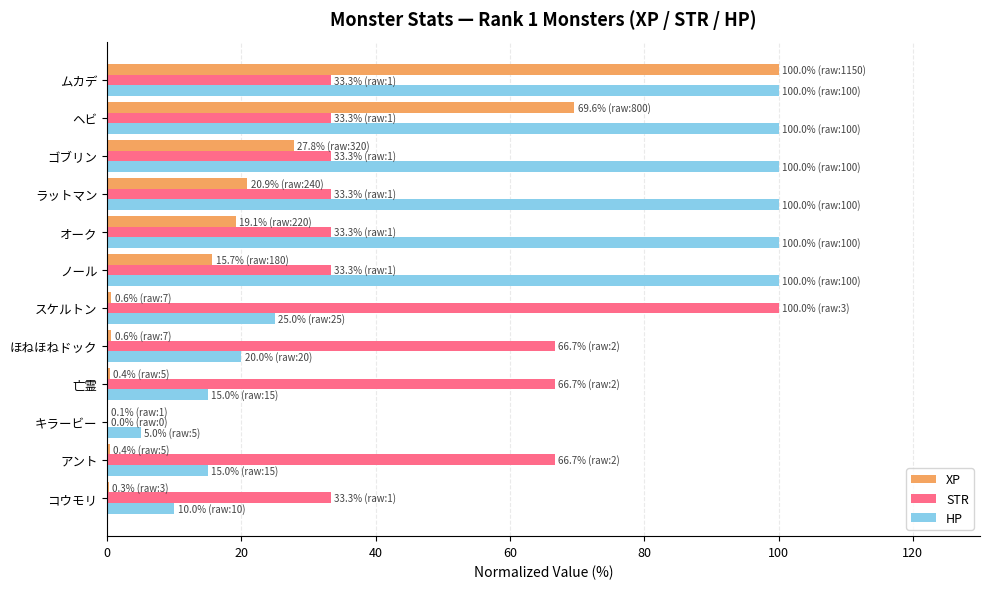

The HP series shows 179.0 at ゴブリン. True or false?

False